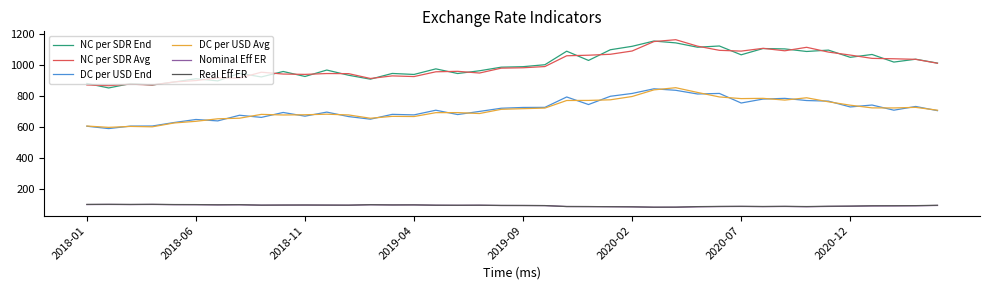

What is the sum of all Nominal Eff ER values?

3632.1